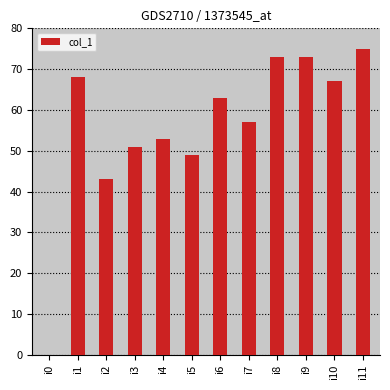

How many categories are shown in the chart?

12